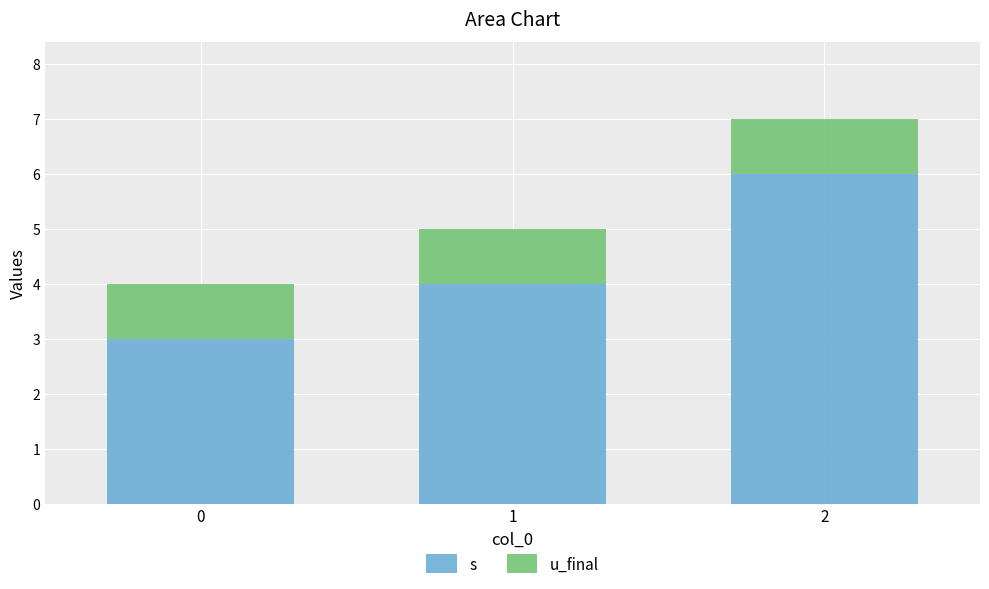

True or false: s has a value of 3 at 0.

True